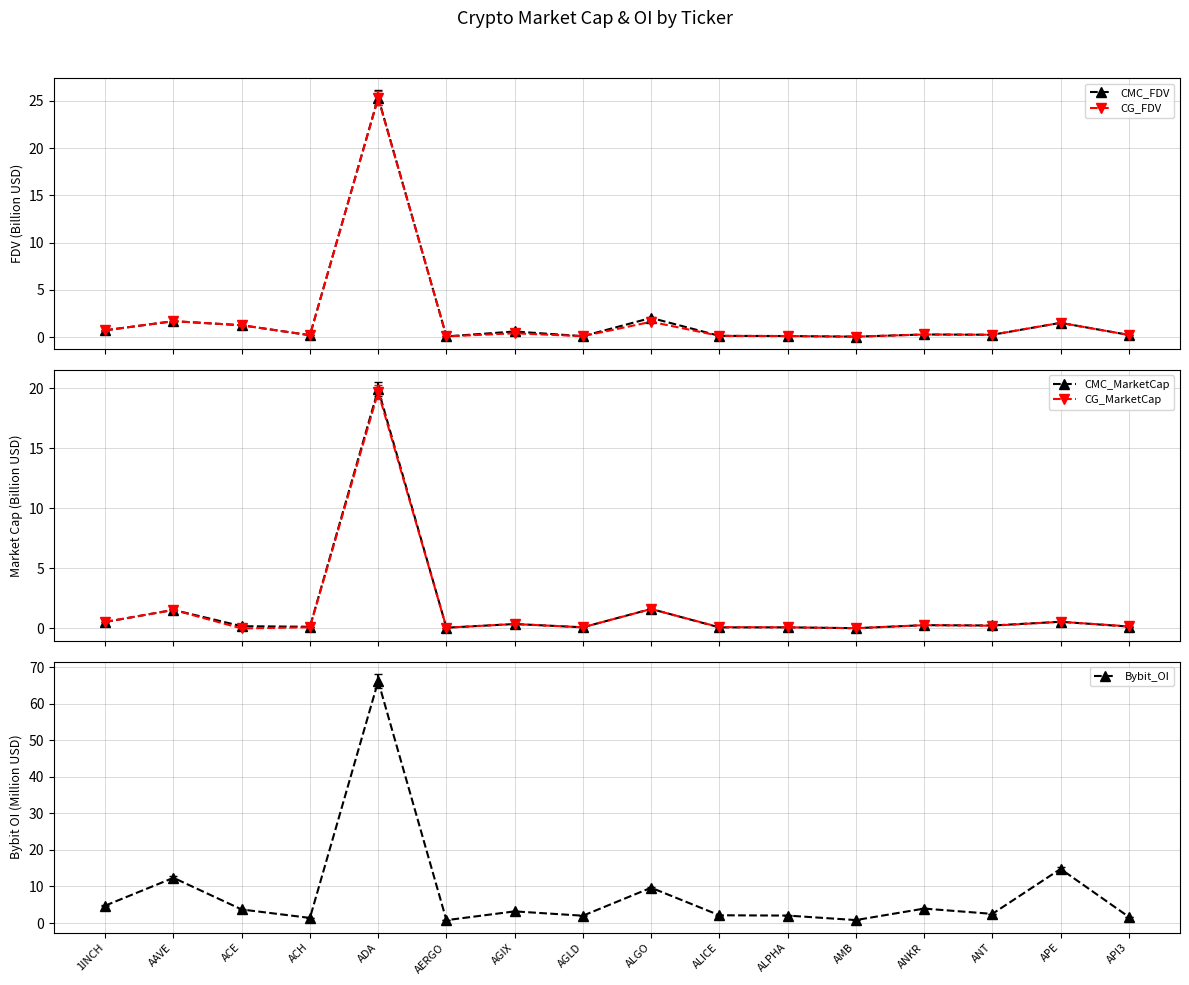

Rank the categories by CMC_MarketCap value from lowest to highest.

AMB, AERGO, ALICE, ALPHA, AGLD, ACH, API3, ACE, ANT, ANKR, AGIX, 1INCH, APE, AAVE, ALGO, ADA